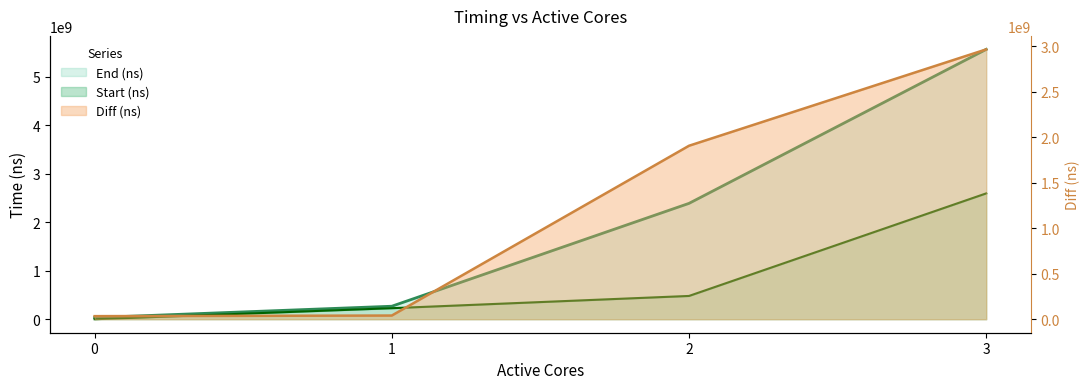

After their last crossing, which series has the higher values: Start (ns) or Diff (ns)?

Diff (ns)